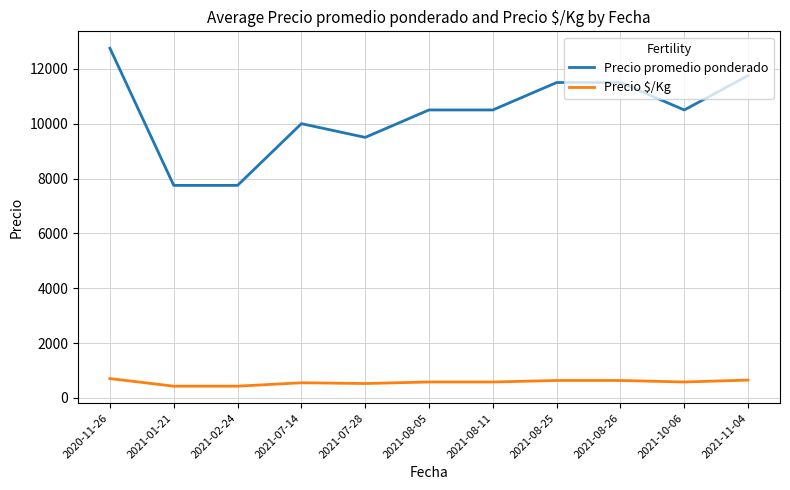

What is the sum of all Precio $/Kg values?

6333.3